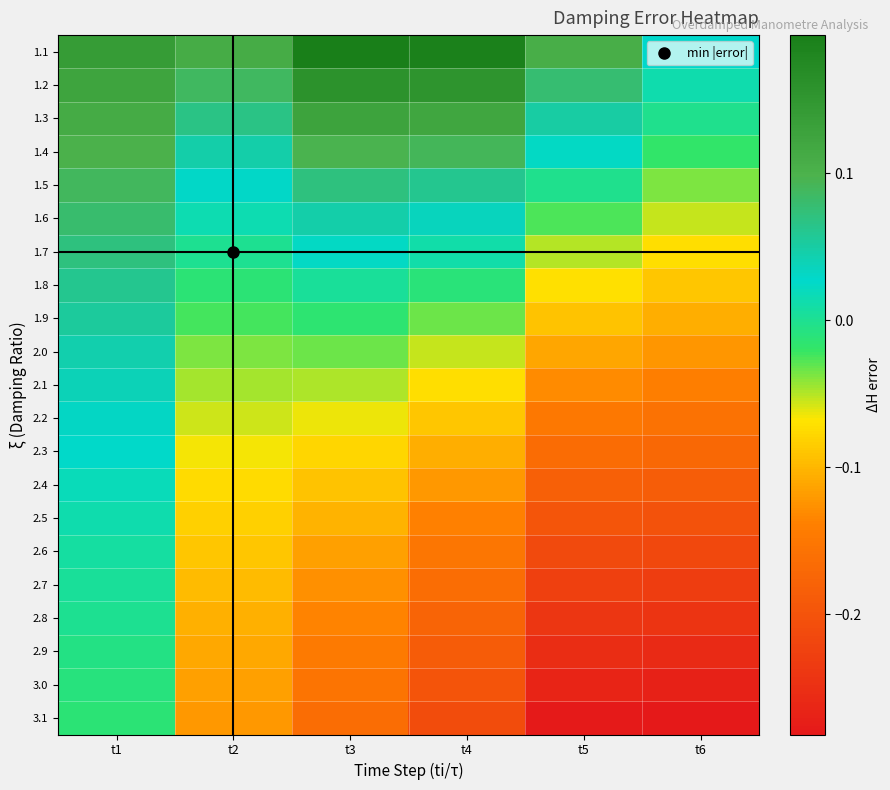

Reading right to left, list all the values displayed in this chart.

1.1: t6=0.0	t5=0.1	t4=0.2	t3=0.2	t2=0.1	t1=0.1
1.2: t6=0.0	t5=0.1	t4=0.2	t3=0.2	t2=0.1	t1=0.1
1.3: t6=-0.0	t5=0.0	t4=0.1	t3=0.1	t2=0.1	t1=0.1
1.4: t6=-0.0	t5=0.0	t4=0.1	t3=0.1	t2=0.0	t1=0.1
1.5: t6=-0.0	t5=-0.0	t4=0.1	t3=0.1	t2=0.0	t1=0.1
1.6: t6=-0.1	t5=-0.0	t4=0.0	t3=0.0	t2=0.0	t1=0.1
1.7: t6=-0.1	t5=-0.1	t4=0.0	t3=0.0	t2=0.0	t1=0.1
1.8: t6=-0.1	t5=-0.1	t4=-0.0	t3=0.0	t2=-0.0	t1=0.1
1.9: t6=-0.1	t5=-0.1	t4=-0.0	t3=-0.0	t2=-0.0	t1=0.1
2.0: t6=-0.1	t5=-0.1	t4=-0.1	t3=-0.0	t2=-0.0	t1=0.0
2.1: t6=-0.1	t5=-0.1	t4=-0.1	t3=-0.0	t2=-0.0	t1=0.0
2.2: t6=-0.2	t5=-0.1	t4=-0.1	t3=-0.1	t2=-0.1	t1=0.0
2.3: t6=-0.2	t5=-0.2	t4=-0.1	t3=-0.1	t2=-0.1	t1=0.0
2.4: t6=-0.2	t5=-0.2	t4=-0.1	t3=-0.1	t2=-0.1	t1=0.0
2.5: t6=-0.2	t5=-0.2	t4=-0.1	t3=-0.1	t2=-0.1	t1=0.0
2.6: t6=-0.2	t5=-0.2	t4=-0.2	t3=-0.1	t2=-0.1	t1=0.0
2.7: t6=-0.2	t5=-0.2	t4=-0.2	t3=-0.1	t2=-0.1	t1=0.0
2.8: t6=-0.2	t5=-0.2	t4=-0.2	t3=-0.1	t2=-0.1	t1=-0.0
2.9: t6=-0.3	t5=-0.3	t4=-0.2	t3=-0.1	t2=-0.1	t1=-0.0
3.0: t6=-0.3	t5=-0.3	t4=-0.2	t3=-0.2	t2=-0.1	t1=-0.0
3.1: t6=-0.3	t5=-0.3	t4=-0.2	t3=-0.2	t2=-0.1	t1=-0.0